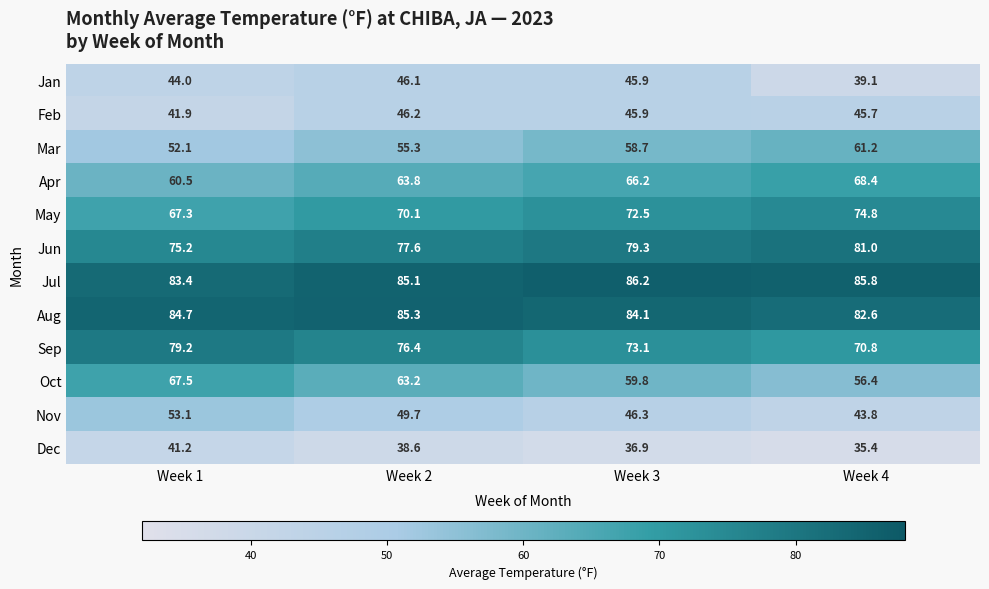

What is the maximum value for Sep?

79.2